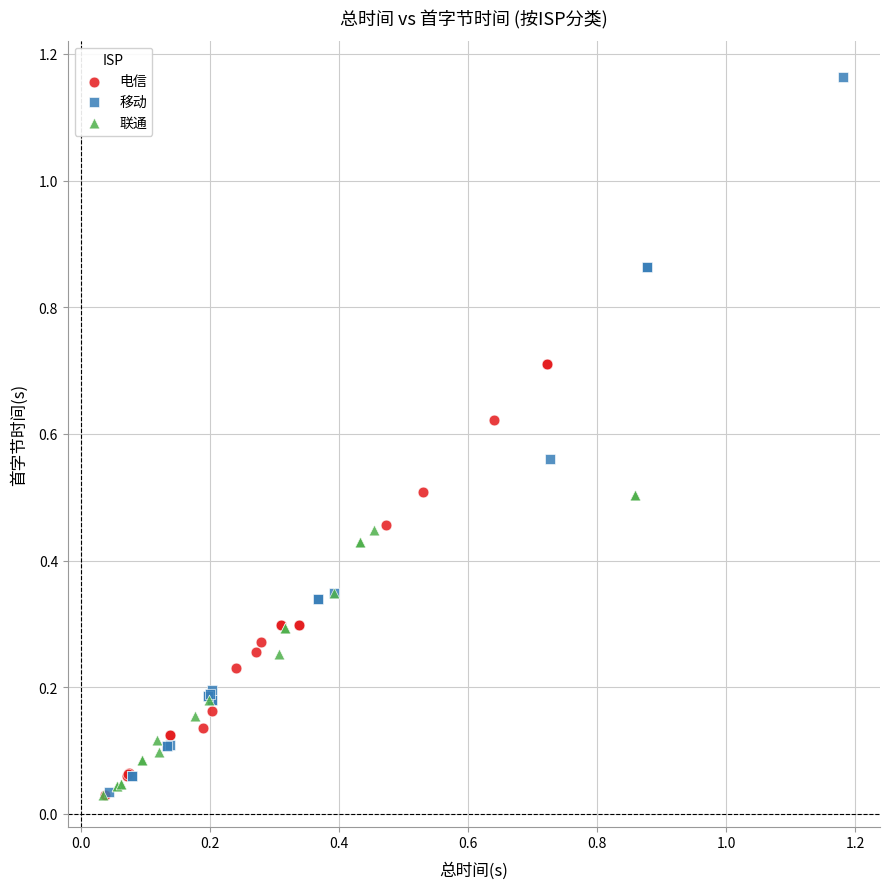

Which series contains the highest Y value?

移动